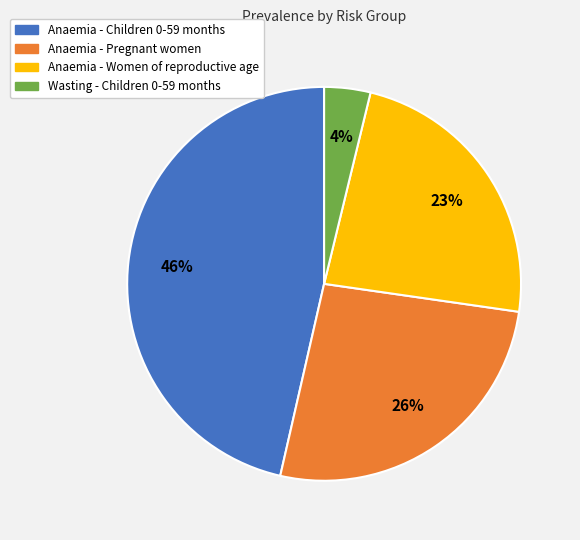

Which has a higher value, Anaemia - Women of reproductive age or Wasting - Children 0-59 months?

Anaemia - Women of reproductive age